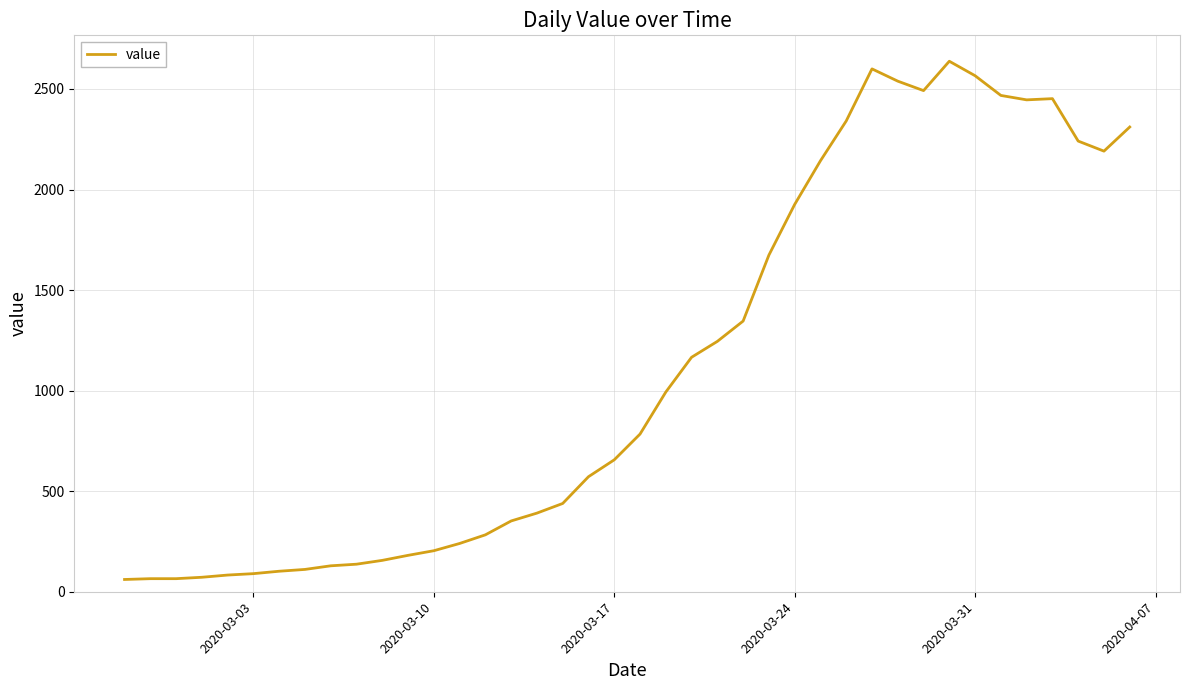

What is the difference between the maximum and minimum values?

2577